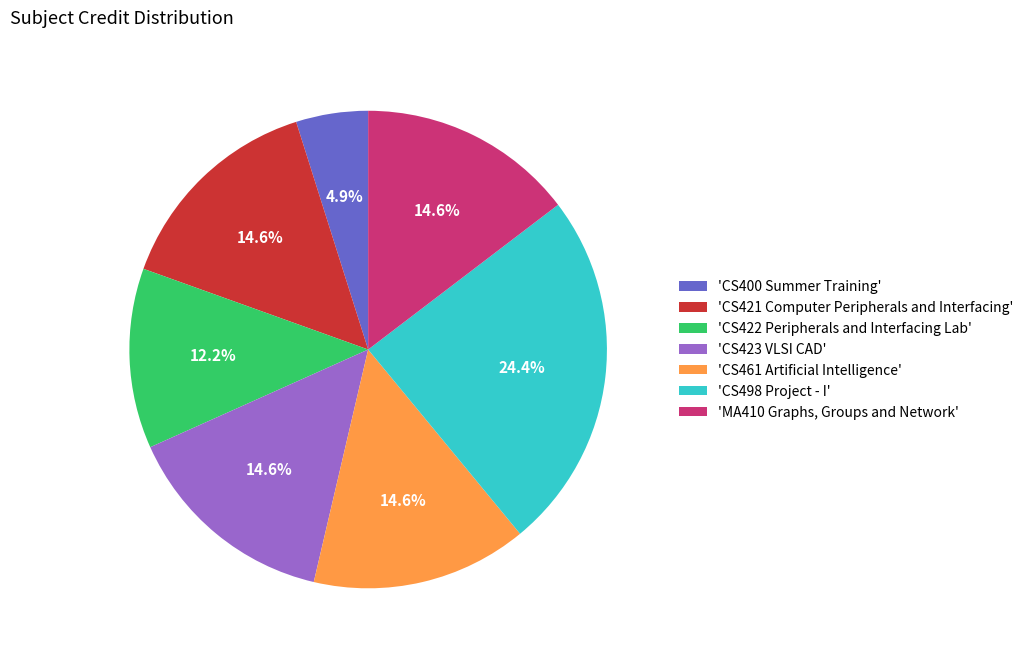

Do 'CS421 Computer Peripherals and Interfacing' and 'CS400 Summer Training' together represent more than half of the pie?

No